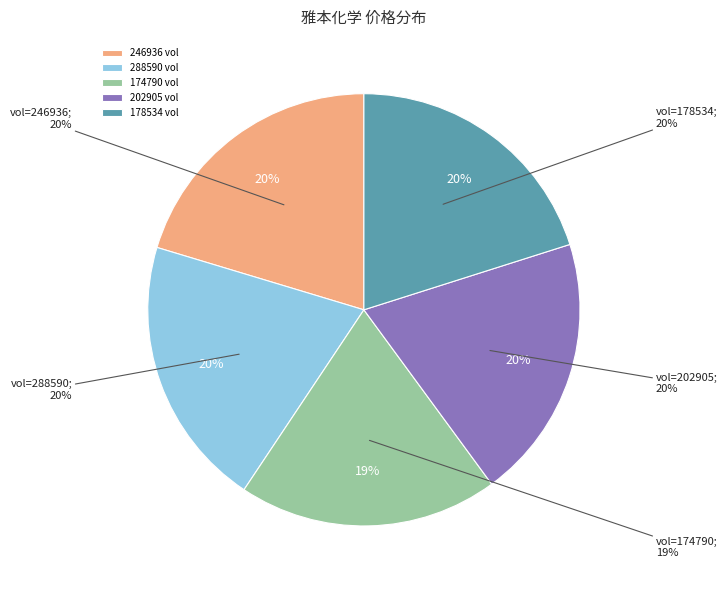

Which category has the smallest portion of the pie?

2022-10-25 (174790)